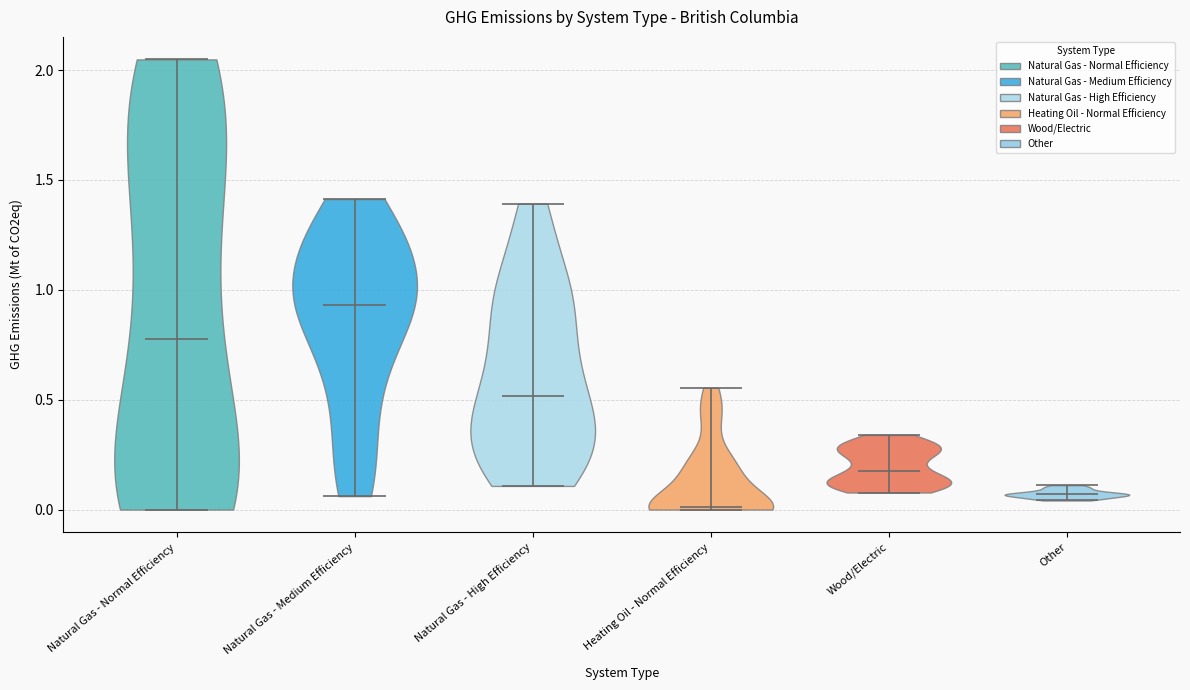

Reading left to right, read every violin against the y-axis: where its median line is, and the lowest and highest points it reaches. The values are not printed on the chart, so give them approximately, as read against the axis.

Natural Gas - Normal Efficiency: median line 0.80, lowest point 0.00, highest point 2.05
Natural Gas - Medium Efficiency: median line 0.95, lowest point 0.05, highest point 1.40
Natural Gas - High Efficiency: median line 0.50, lowest point 0.10, highest point 1.40
Heating Oil - Normal Efficiency: median line 0.00, lowest point 0.00, highest point 0.55
Wood/Electric: median line 0.20, lowest point 0.10, highest point 0.35
Other: median line 0.05, lowest point 0.05, highest point 0.10